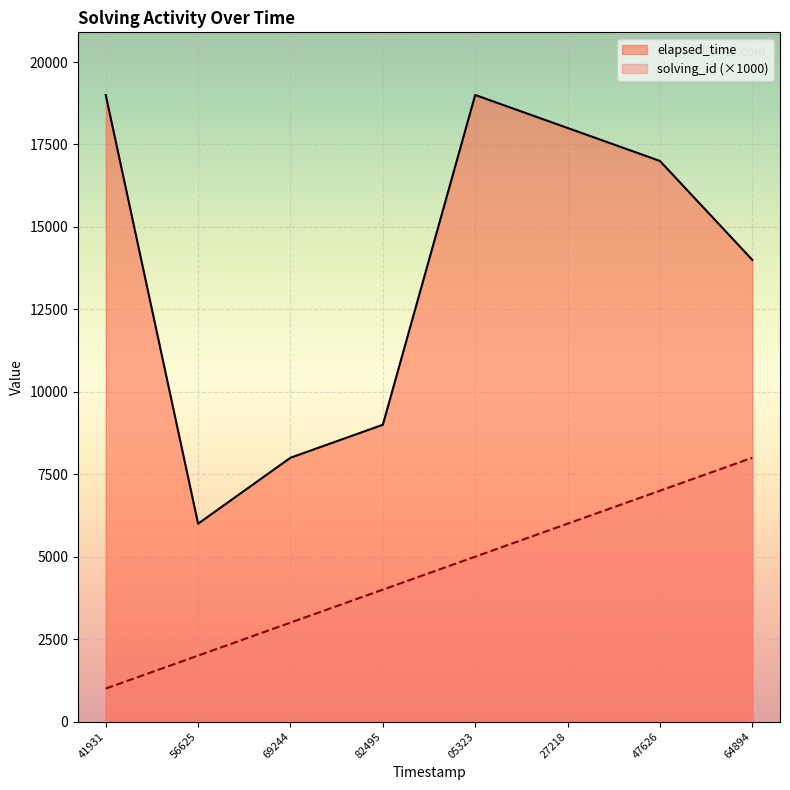

What is the minimum value for solving_id?

1000